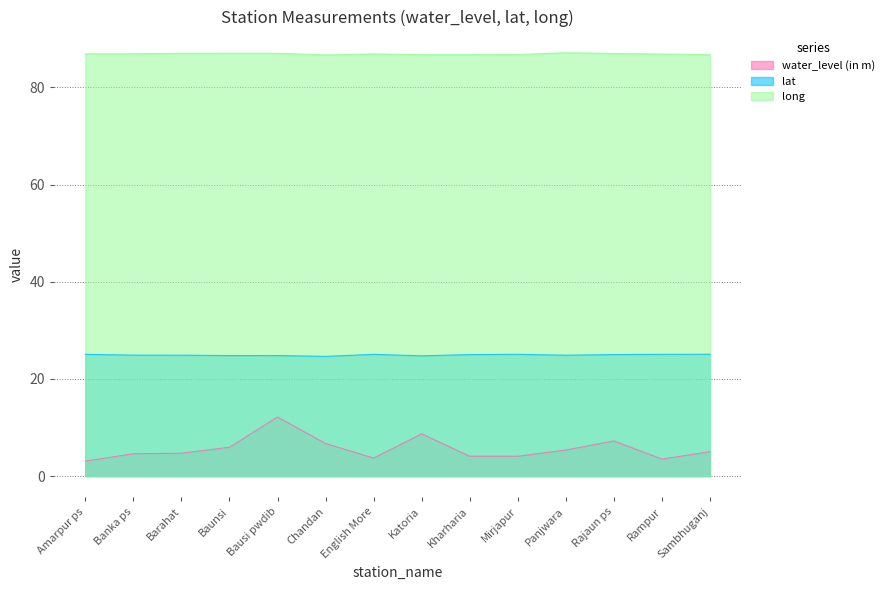

True or false: lat has more than 2 points higher than both neighbors.

True